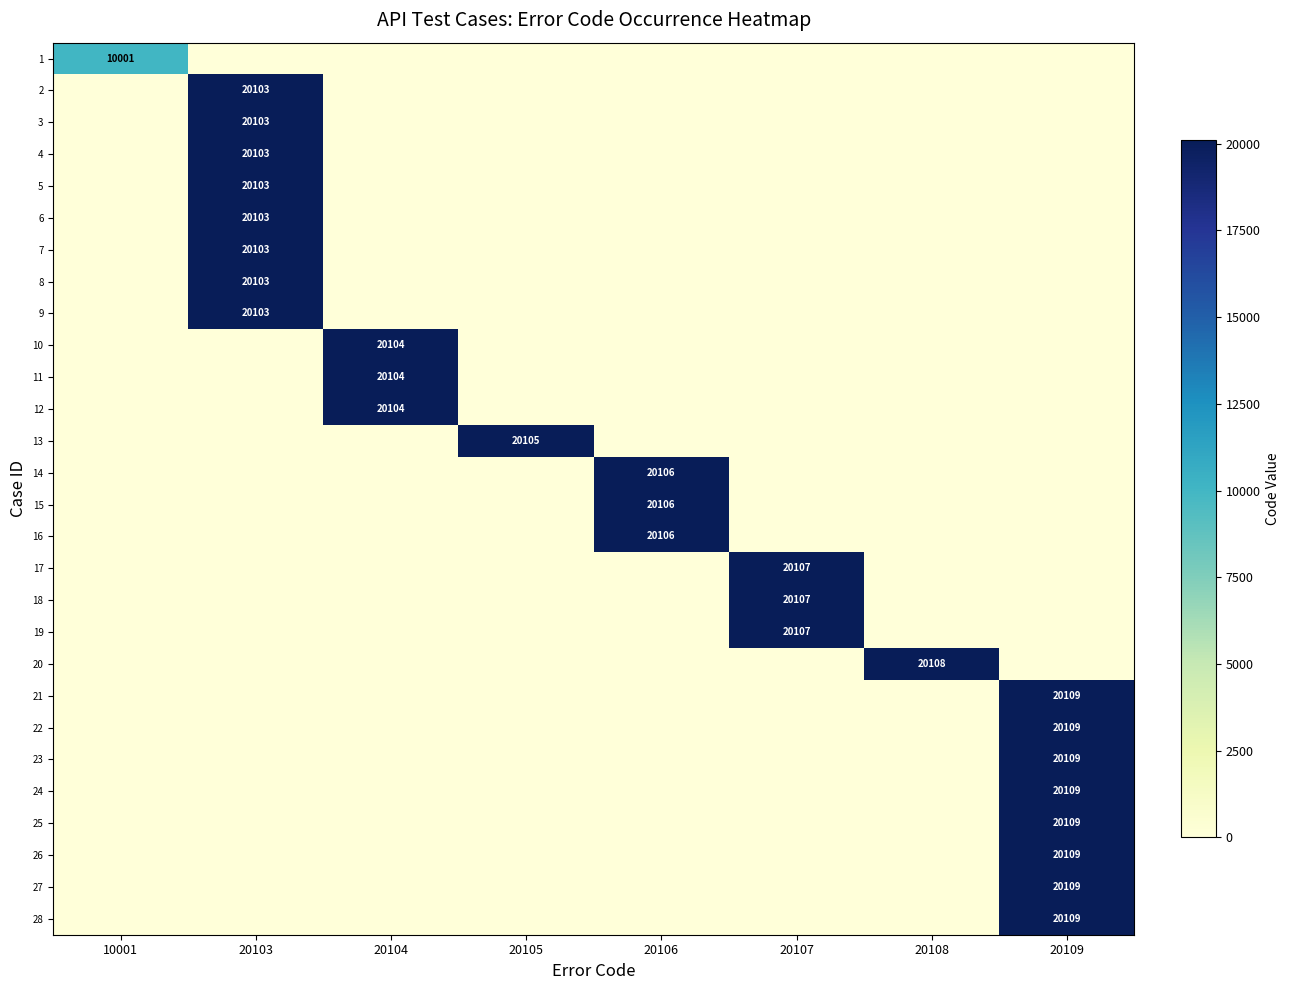

The value of 28 at 20109 is 10869. True or false?

False